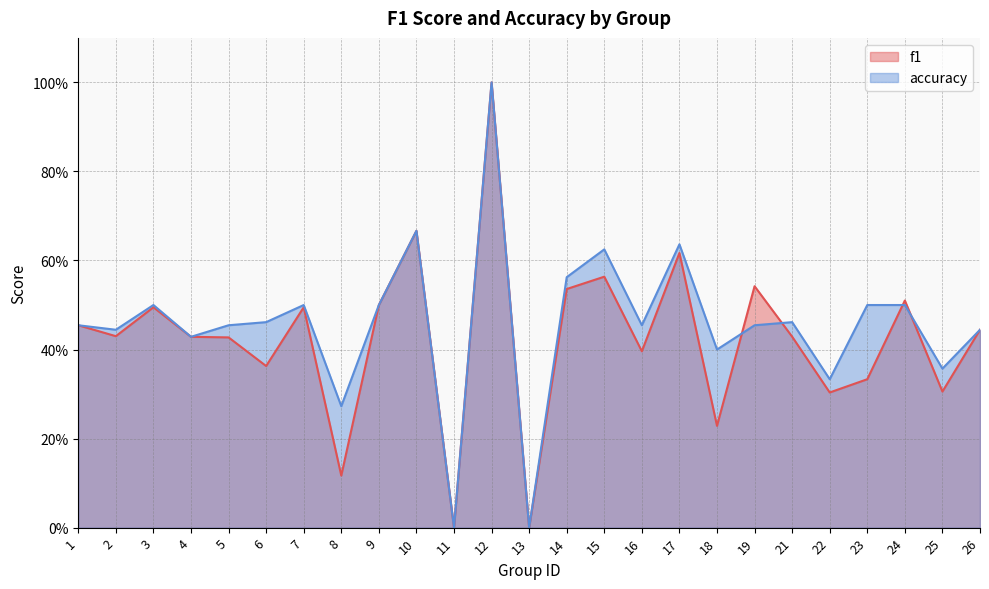

Is it true that f1 equals 0.5 at 7?

True